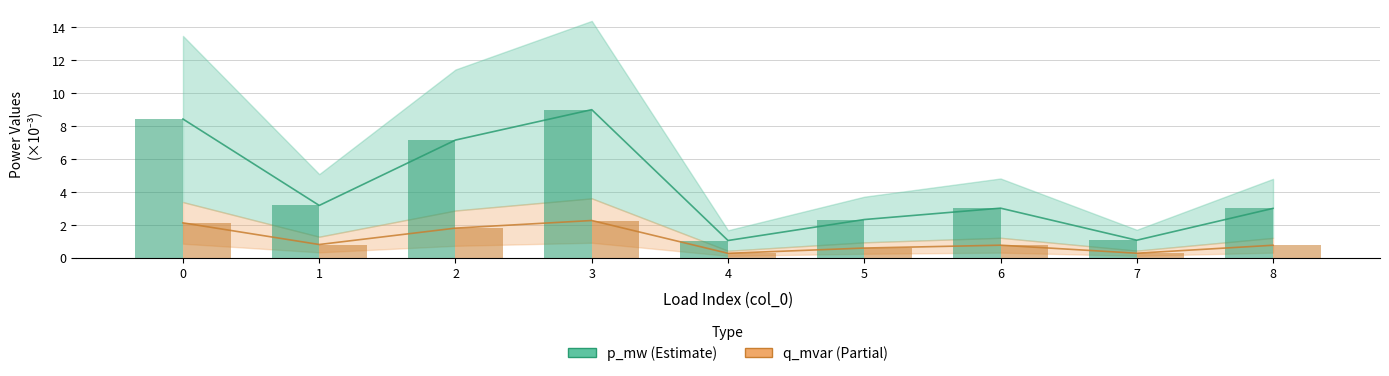

Which series has the largest total across all categories?

p_mw